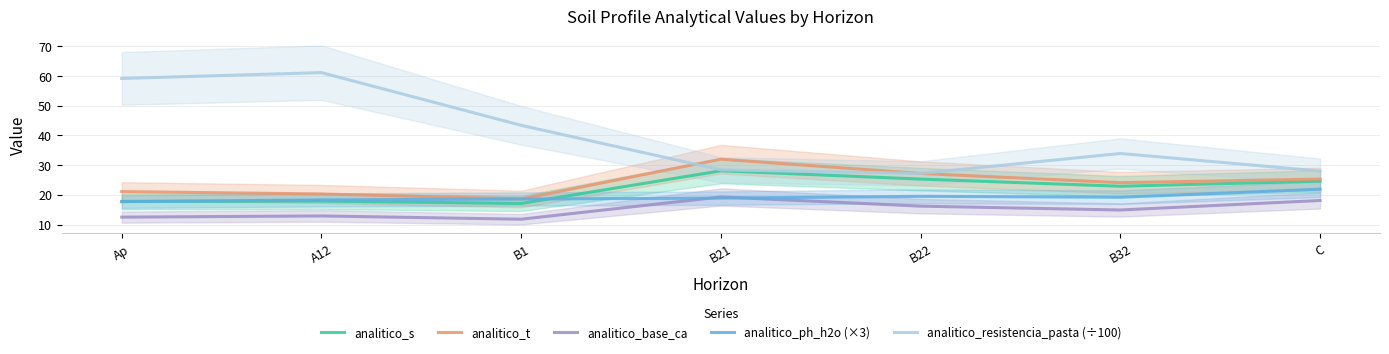

Reading right to left, extract all data points from this chart.

analitico_s: C=24.6	B32=22.9	B22=25.3	B21=28.1	B1=17.1	A12=17.9	Ap=17.8
analitico_t: C=25.3	B32=24.1	B22=27.2	B21=32.0	B1=18.6	A12=20.3	Ap=21.1
analitico_base_ca: C=18.1	B32=14.9	B22=16.2	B21=19.3	B1=11.8	A12=12.9	Ap=12.5
analitico_ph_h2o (×3): C=21.9	B32=19.2	B22=19.5	B21=18.9	B1=18.6	A12=18.3	Ap=17.7
analitico_resistencia_pasta (÷100): C=28.0	B32=33.9	B22=27.2	B21=28.4	B1=43.4	A12=61.1	Ap=59.2